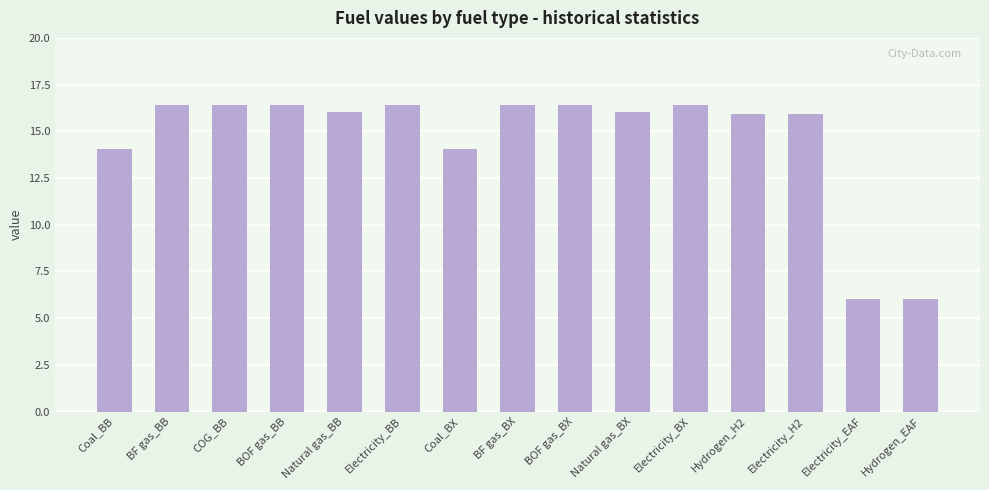

What position from the right is Coal_BX?

9